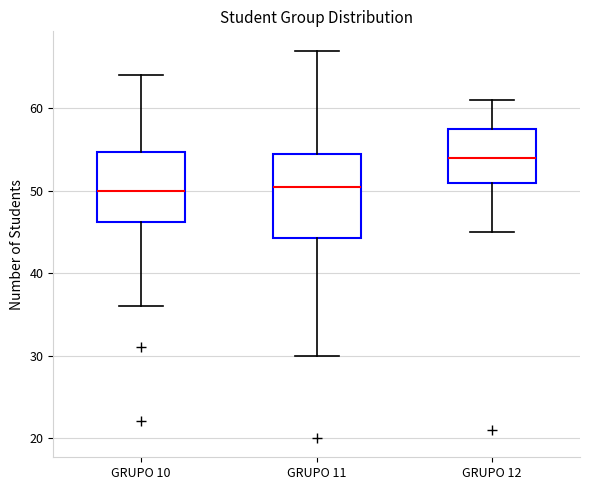

Reading left to right, transcribe this box plot: for each box, give where its median line is, the range the box spans, and where its two whiskers end, as read against the y-axis. The values are not printed on the chart, so give them approximately, as read against the axis.

GRUPO 10: median 50, box 46 to 55, whiskers 36 to 64
GRUPO 11: median 51, box 44 to 55, whiskers 30 to 67
GRUPO 12: median 54, box 51 to 58, whiskers 45 to 61